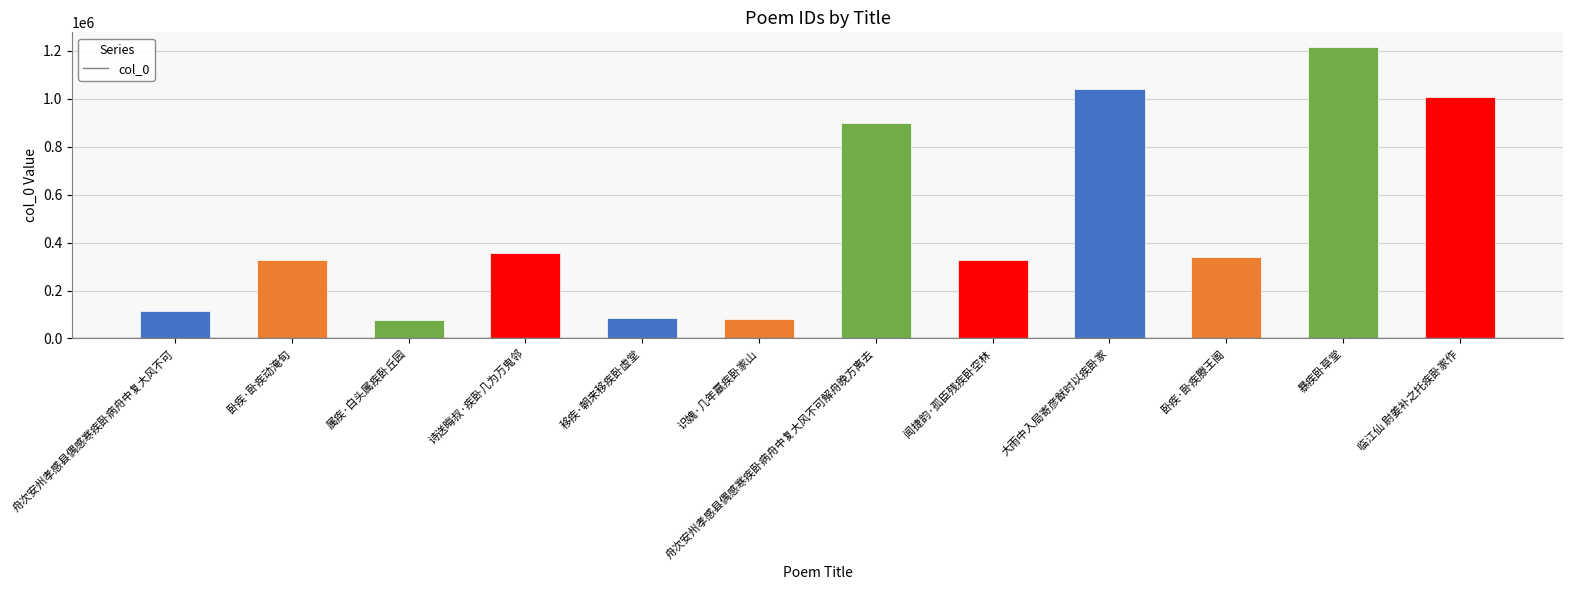

True or false: the data shows 1216718 at 暴疾卧草堂.

True